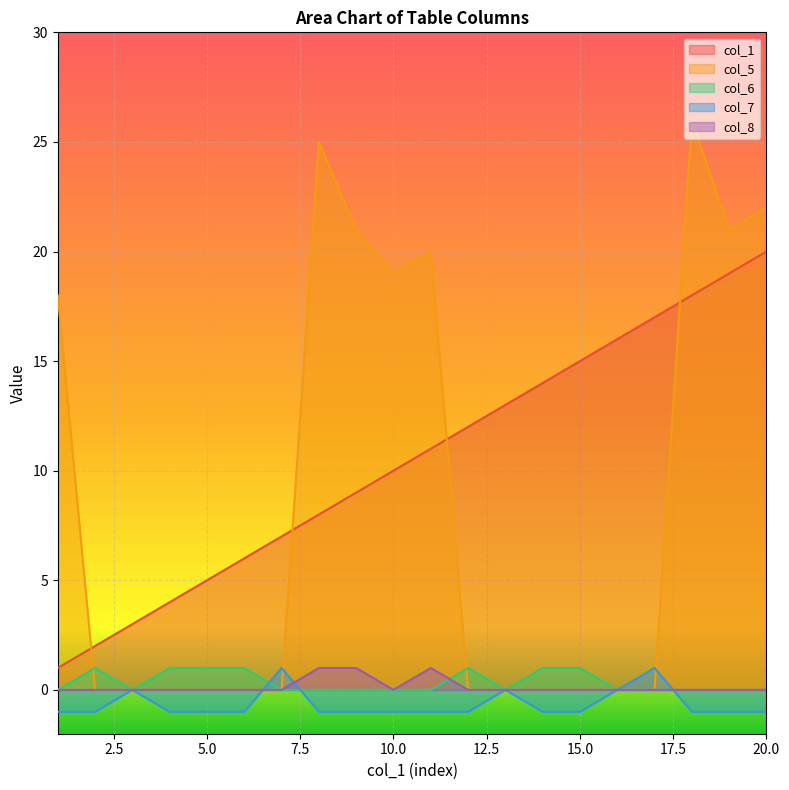

How many lines are shown in the chart?

5